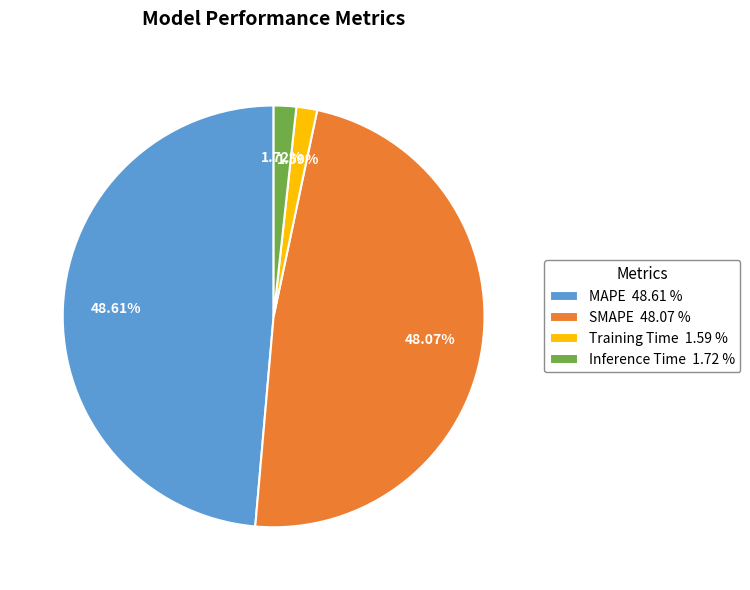

To the nearest percent, what is the difference between the SMAPE and Training Time slice percentages?

46%